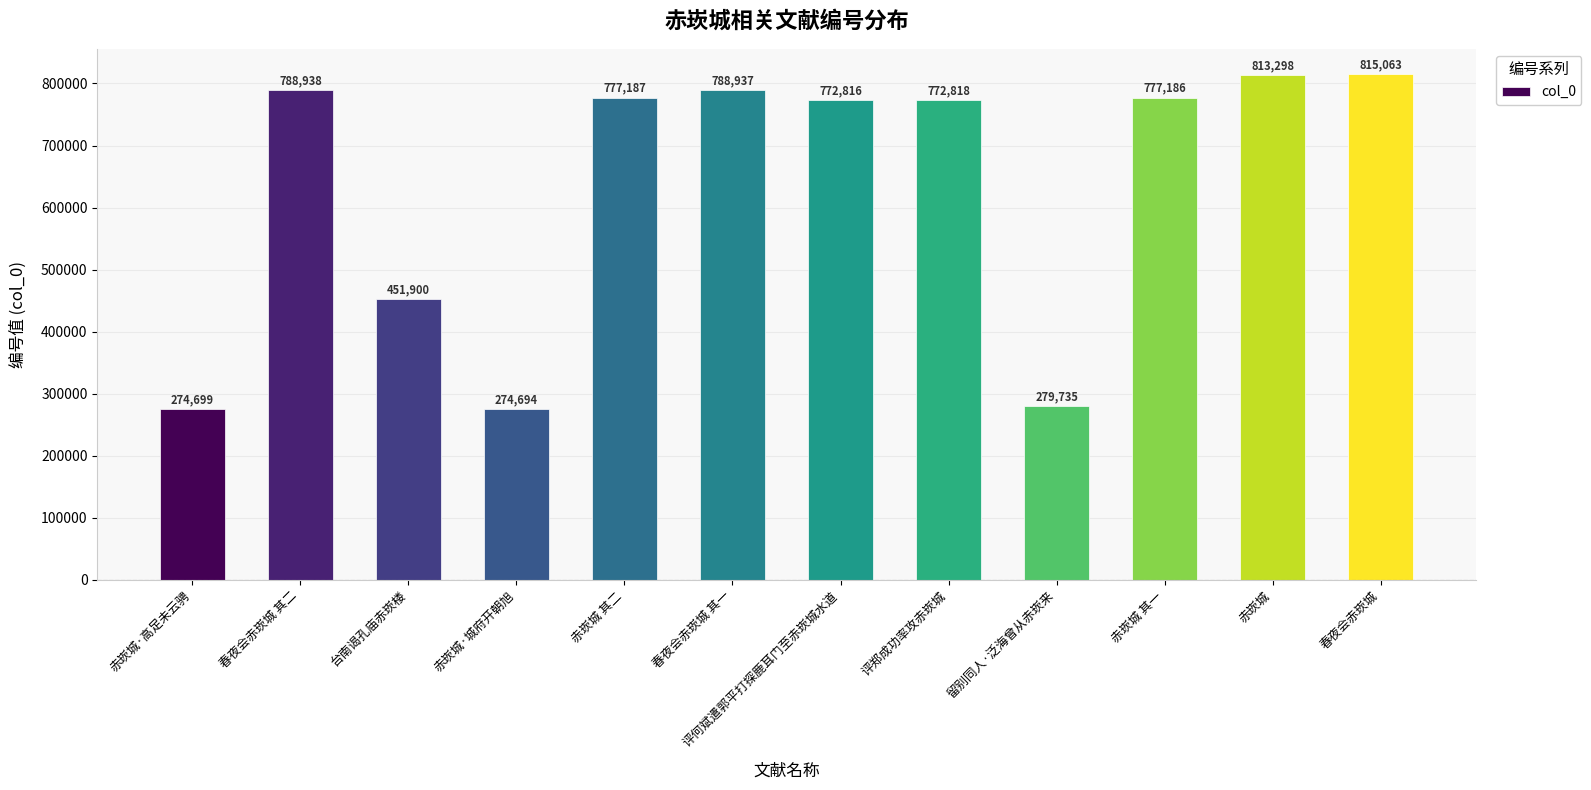

What is the ratio of the value at 台南谒孔庙赤崁楼 to the value at 春夜会赤崁城 其一?

0.6